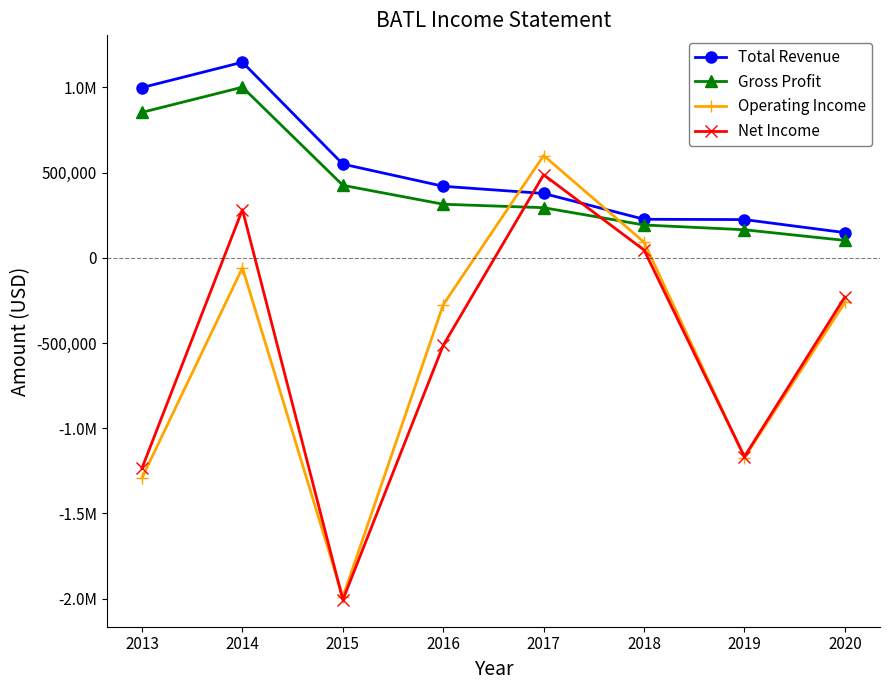

What are all the series names shown in the legend?

Total Revenue, Gross Profit, Operating Income, Net Income